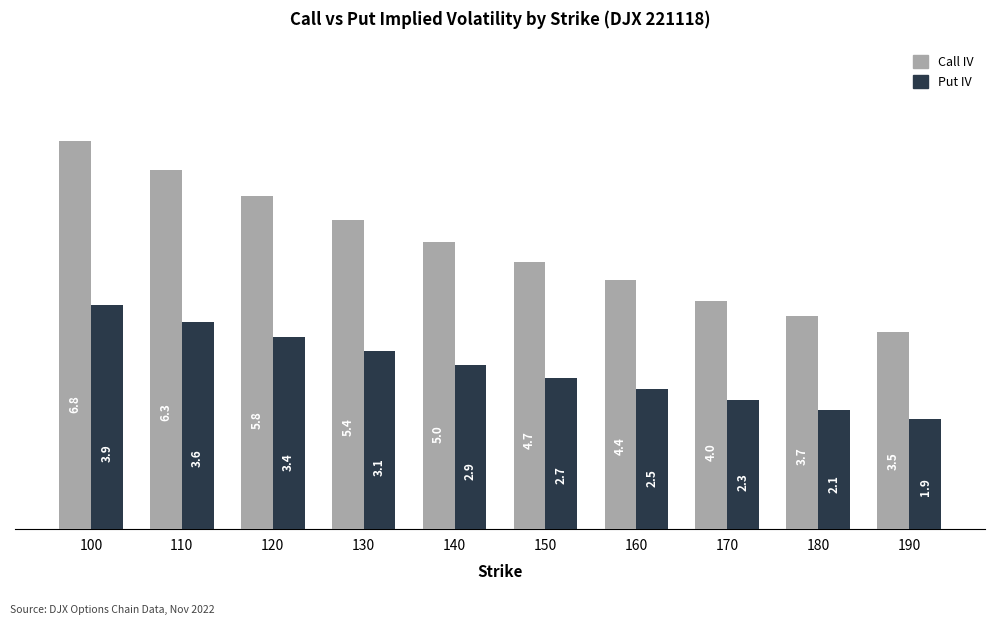

Which series has the widest spread of values?

Call IV